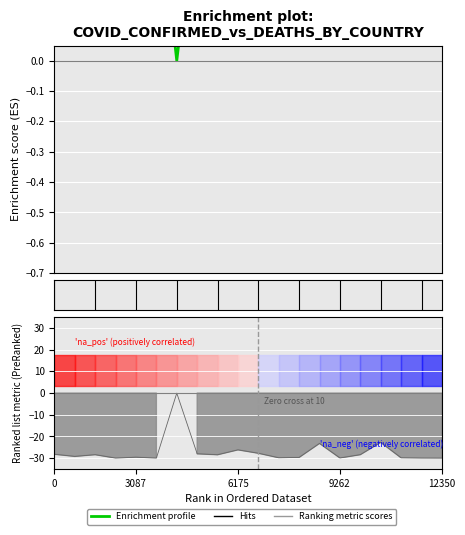

How many interior local peaks (higher than both neighbors) does the data have?

6